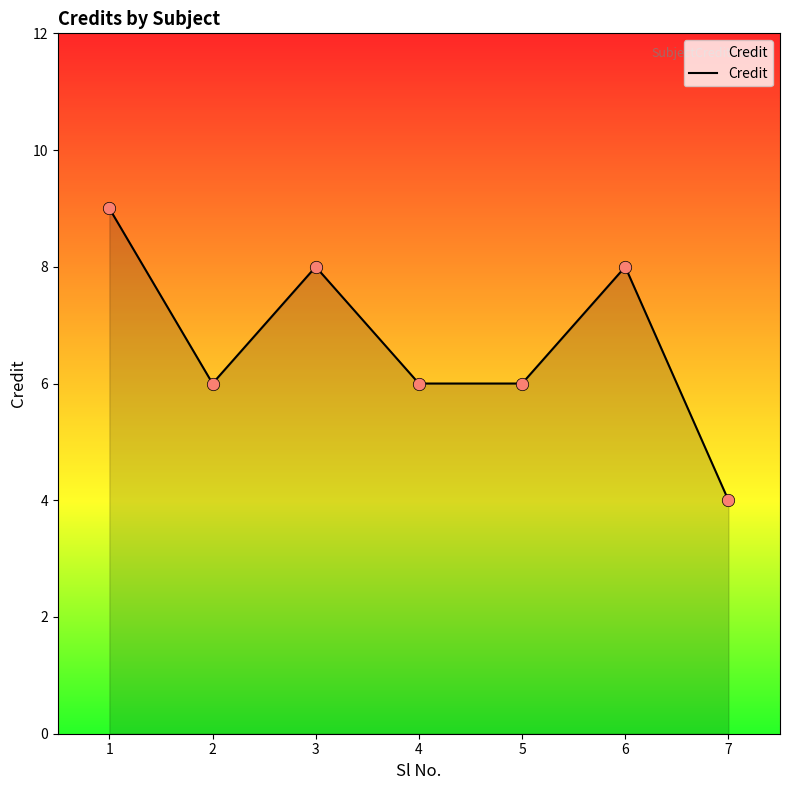

What is the change in value from 5 to 6?

+2